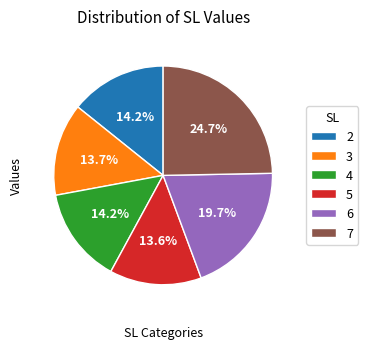

To the nearest percent, what is the combined percentage of 2 and 4?

28%